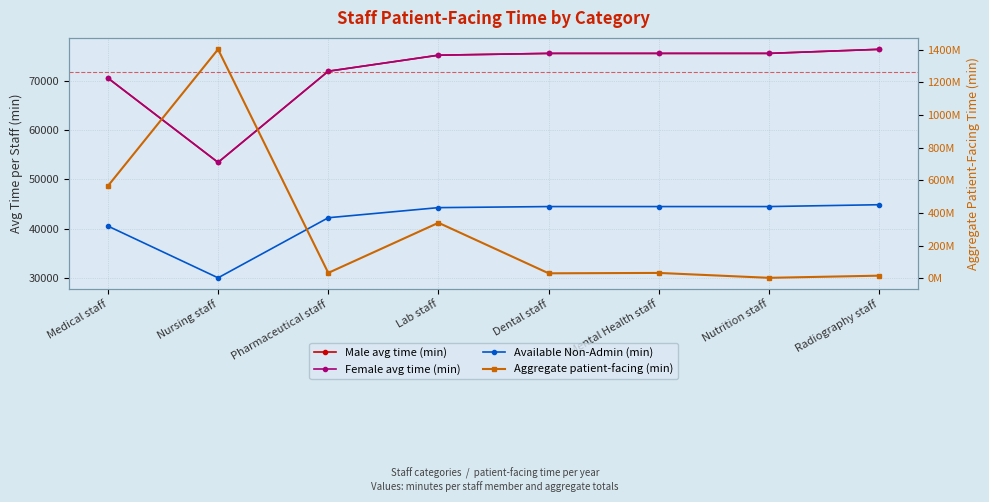

What is the value of the Aggregate patient-facing (min) point at the 8th from the left?

16686294.0